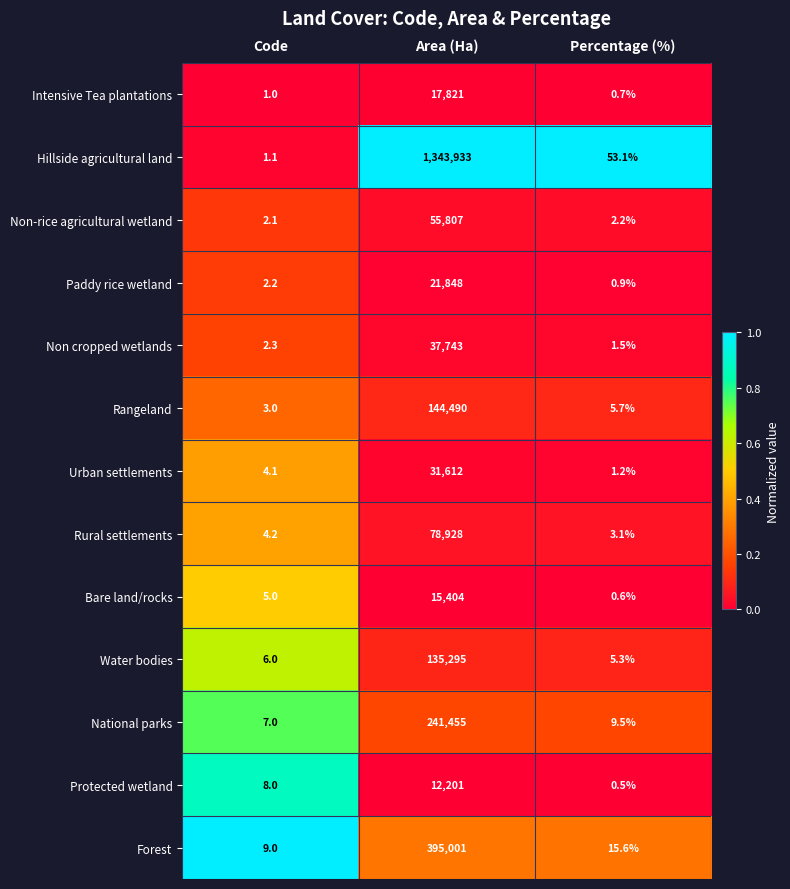

Count the number of data series in this chart.

13